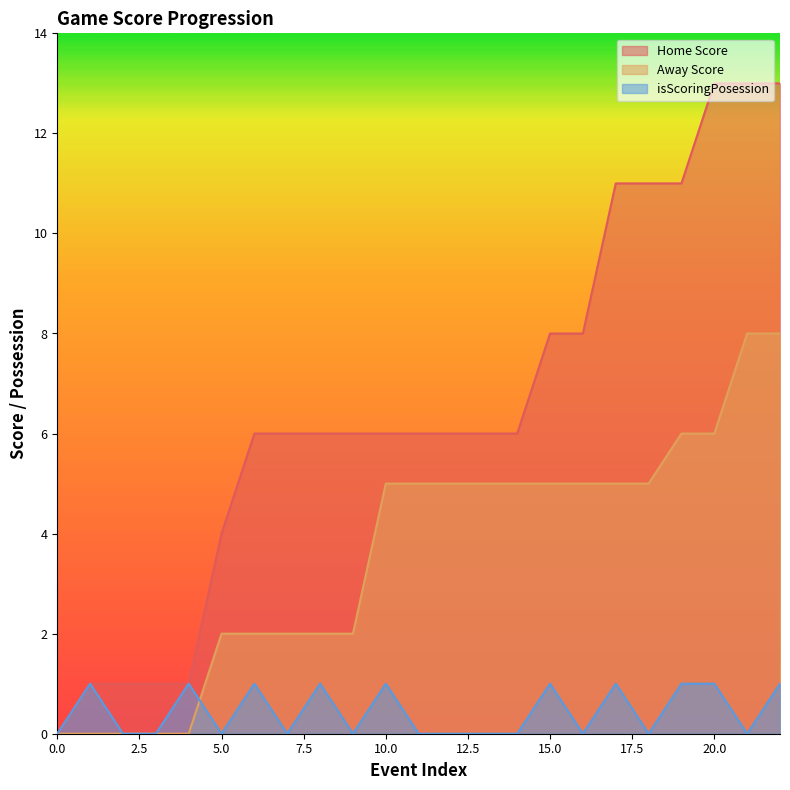

Reading left to right, list all the values displayed in this chart.

Home Score: 0=0	1=1	2=1	3=1	4=1	5=4	6=6	7=6	8=6	9=6	10=6	11=6	12=6	13=6	14=6	15=8	16=8	17=11	18=11	19=11	20=13	21=13	22=13
Away Score: 0=0	1=0	2=0	3=0	4=0	5=2	6=2	7=2	8=2	9=2	10=5	11=5	12=5	13=5	14=5	15=5	16=5	17=5	18=5	19=6	20=6	21=8	22=8
isScoringPosession: 0=0	1=1	2=0	3=0	4=1	5=0	6=1	7=0	8=1	9=0	10=1	11=0	12=0	13=0	14=0	15=1	16=0	17=1	18=0	19=1	20=1	21=0	22=1